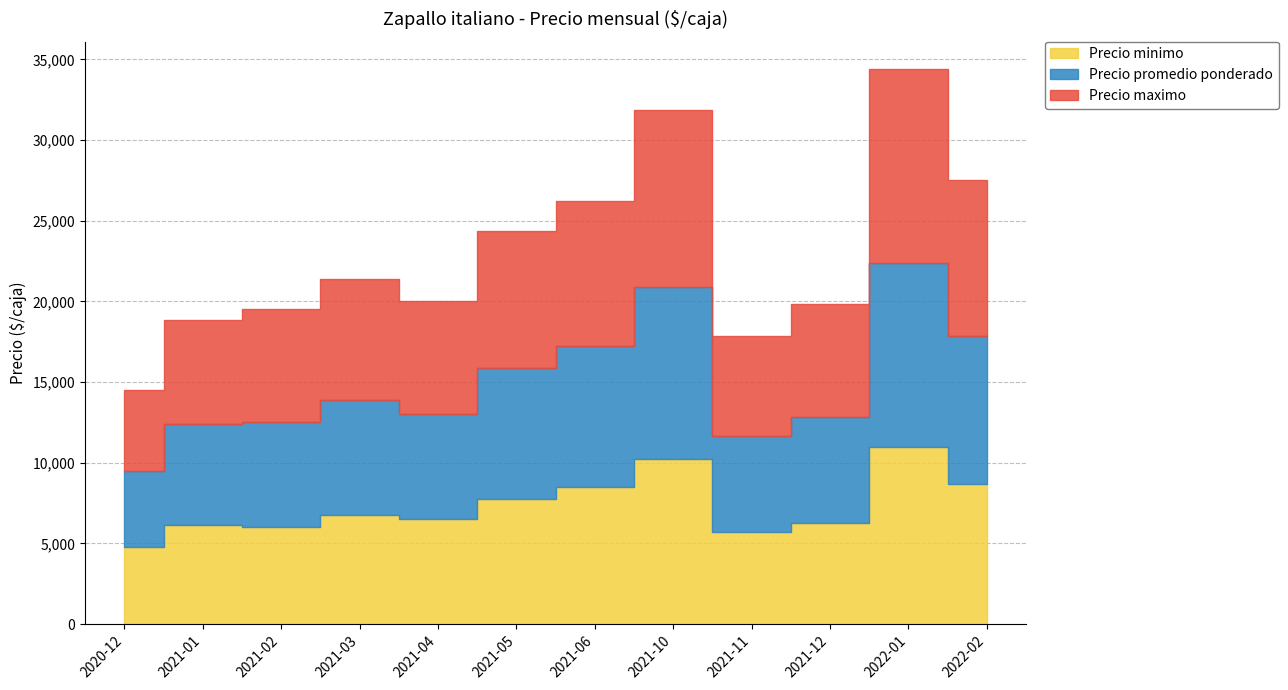

Is it true that Precio minimo equals 6000 at 2021-02?

True